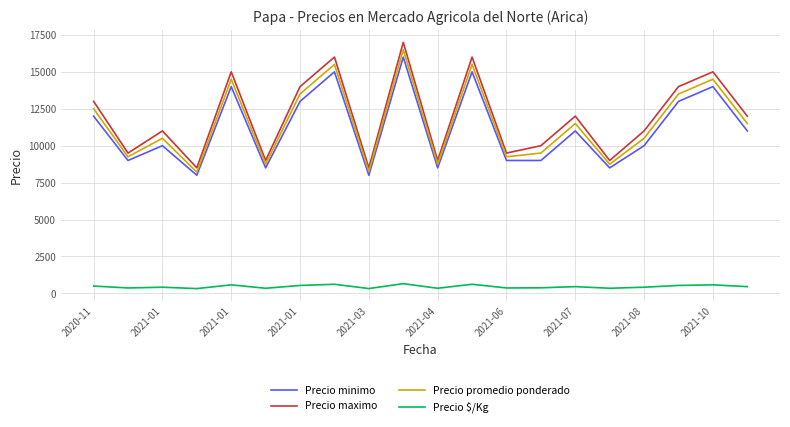

What is the lowest value of the Precio minimo series?

8000